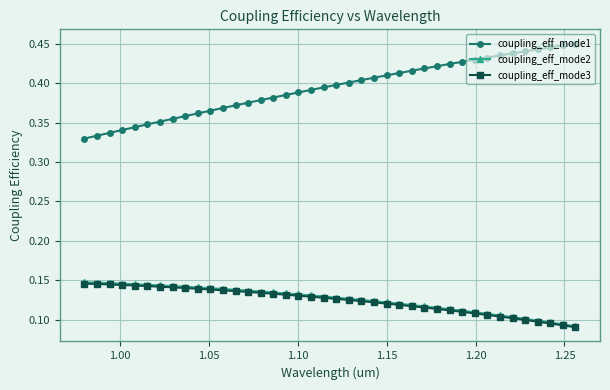

Which series has the largest total across all categories?

coupling_eff_mode1